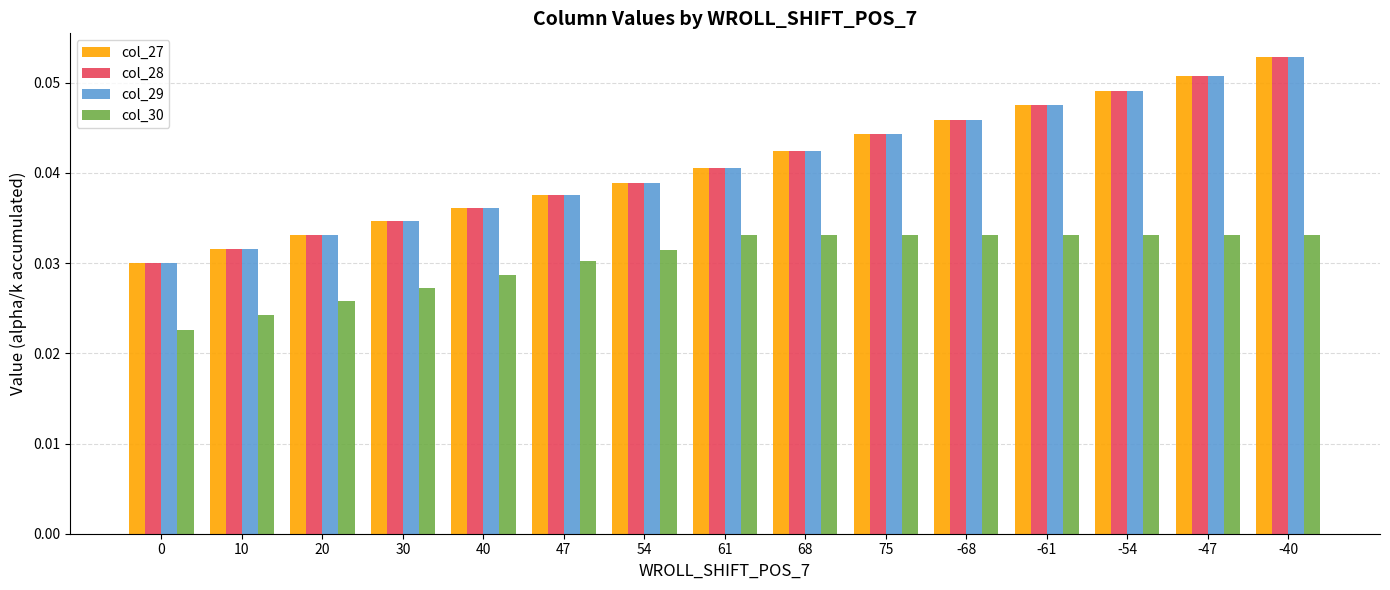

Is the value of col_27 at -54 greater than the value of col_29 at 0?

Yes